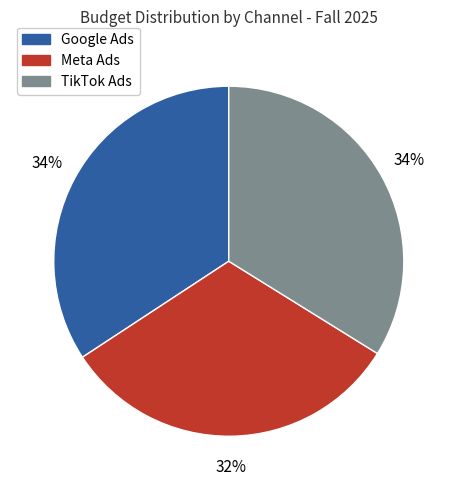

To the nearest percent, what percentage of the pie is Meta Ads?

32%